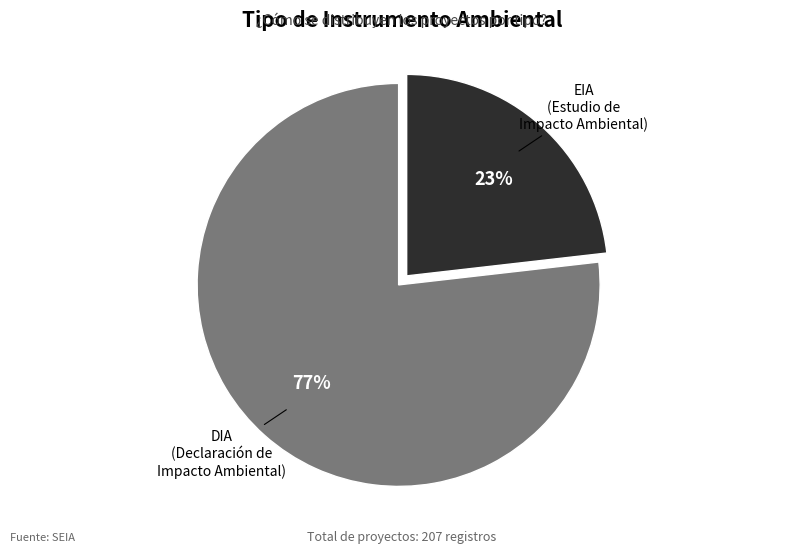

Count the number of slices in the pie.

2